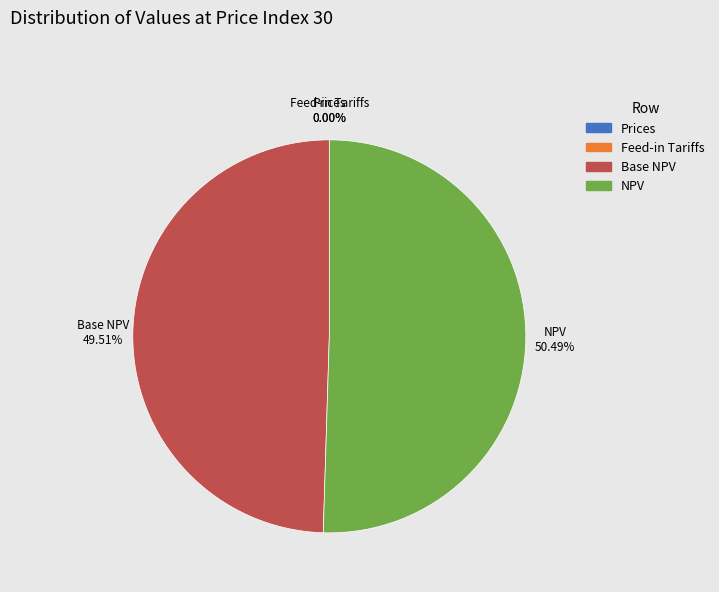

Which has a higher value, NPV or Base NPV?

NPV